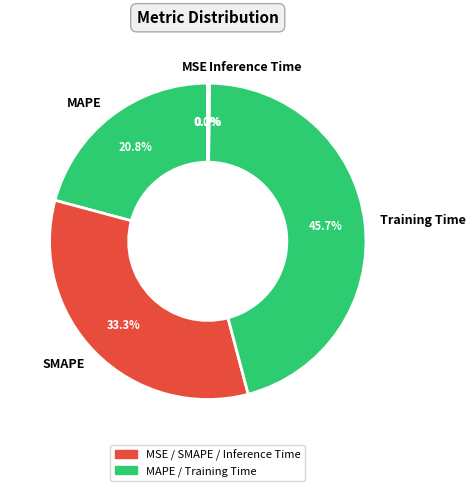

What is the largest slice in the pie chart?

Training Time